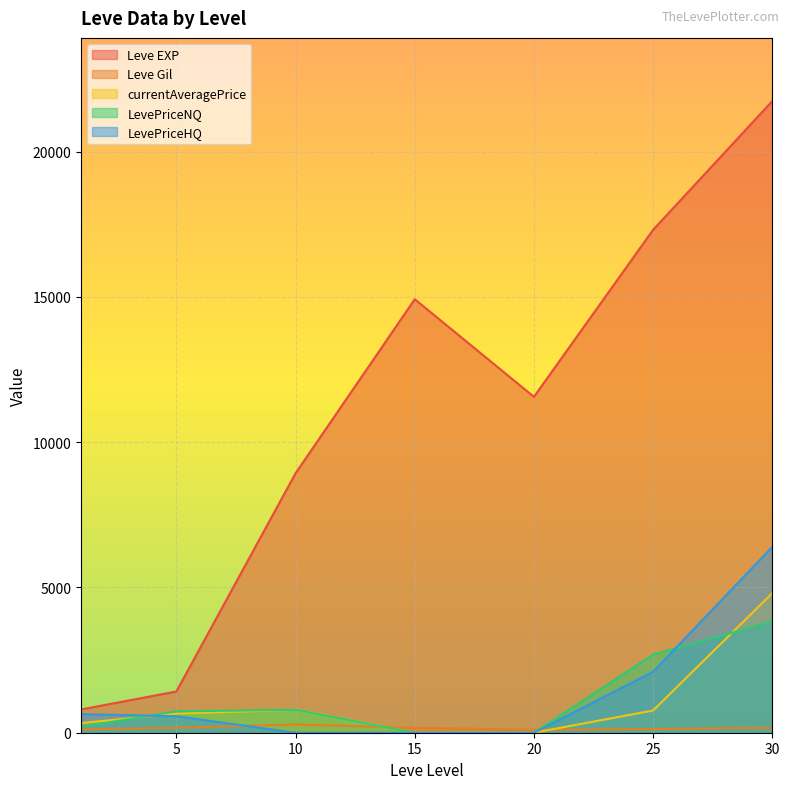

How many lines are shown in the chart?

5